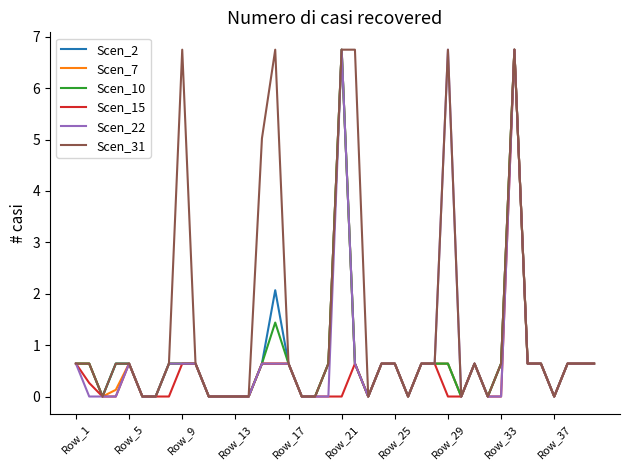

Which series has the largest total across all categories?

Scen_31